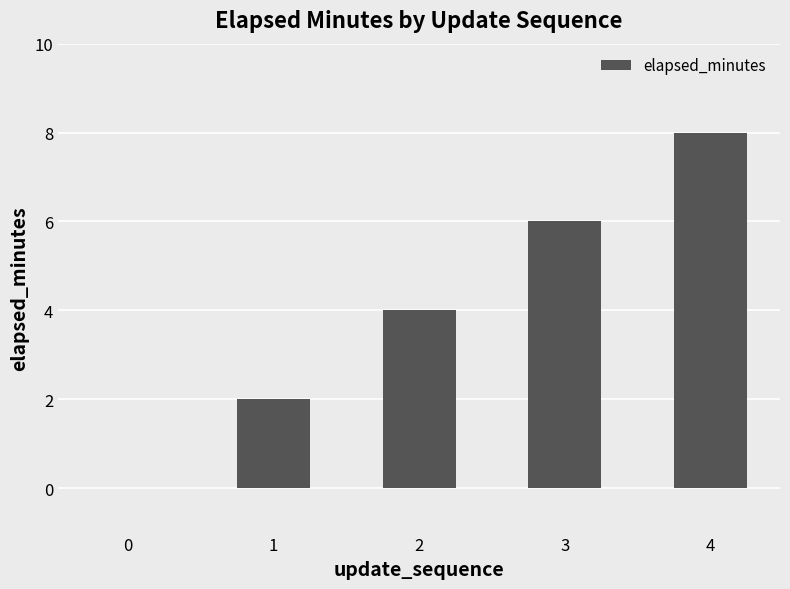

Is it true that the value at 1 is 2?

True